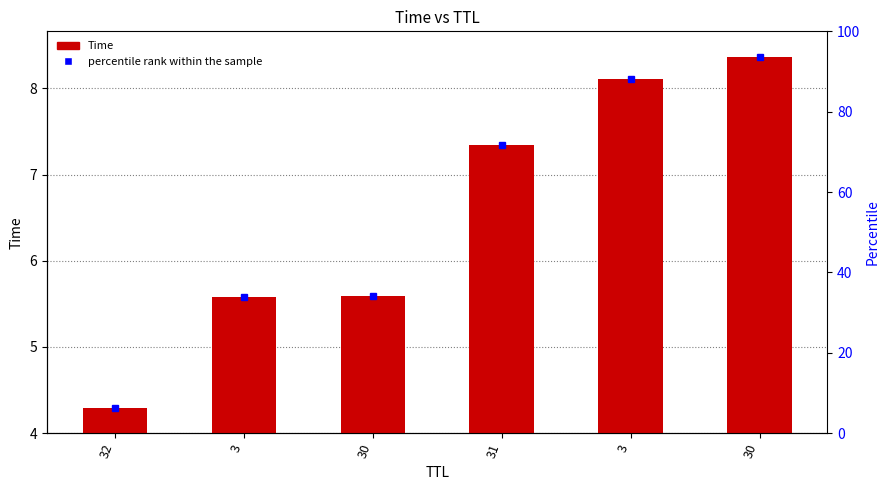

What is the change in value from 32 to 3?

+3.8